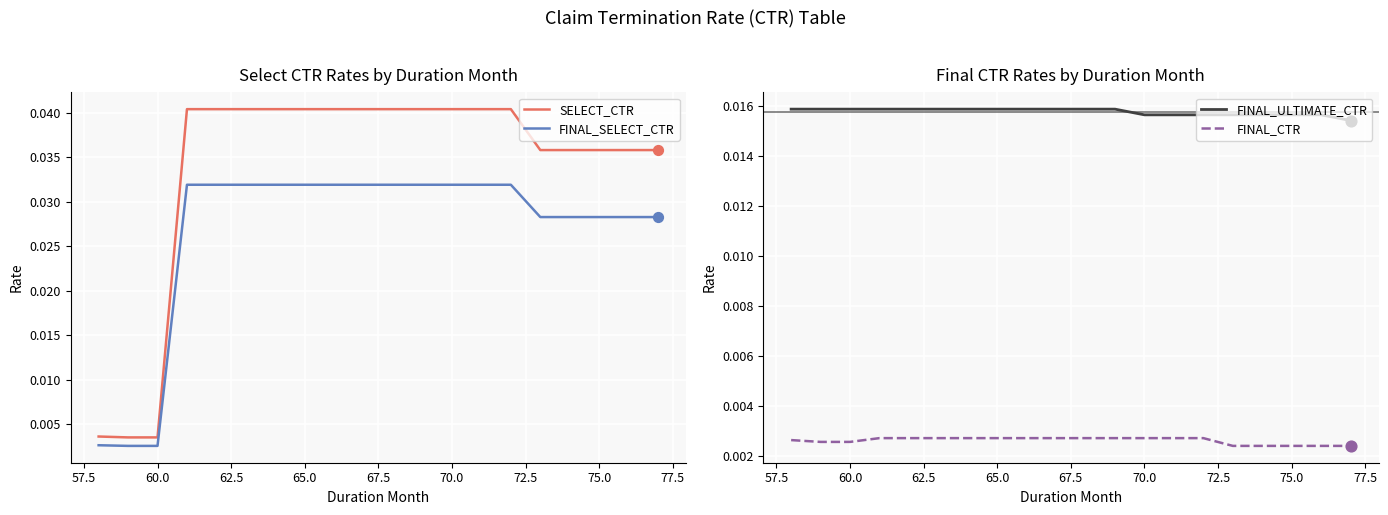

Which series has the largest total across all categories?

SELECT_CTR